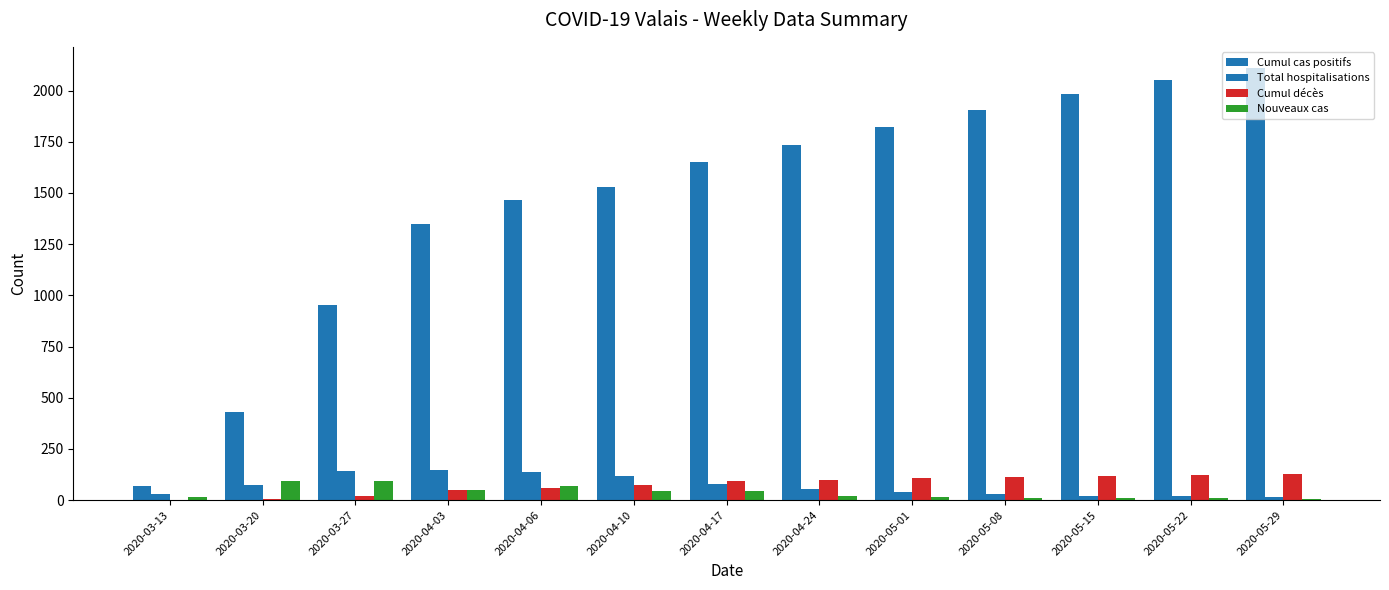

What is the difference between the Nouveaux cas values at 2020-04-10 and 2020-04-17?

3